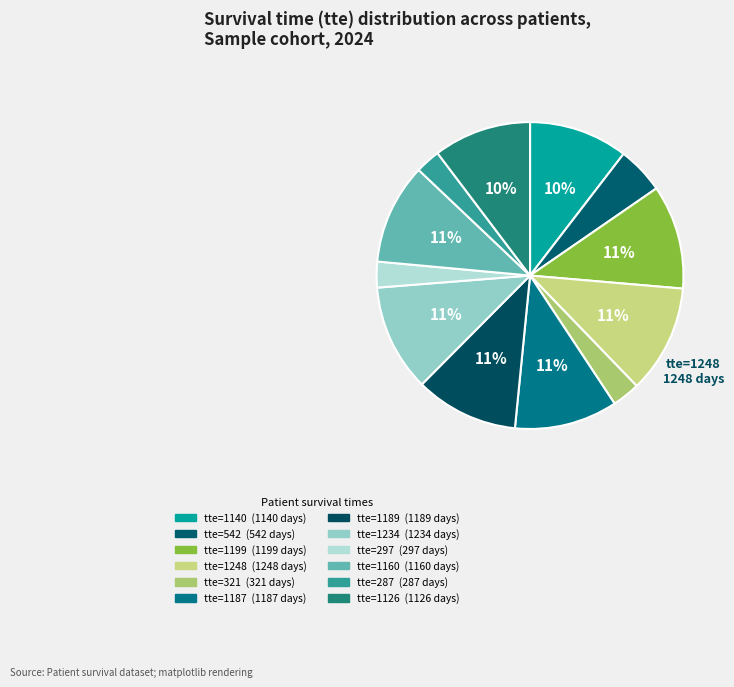

How many slices are in this pie chart?

12